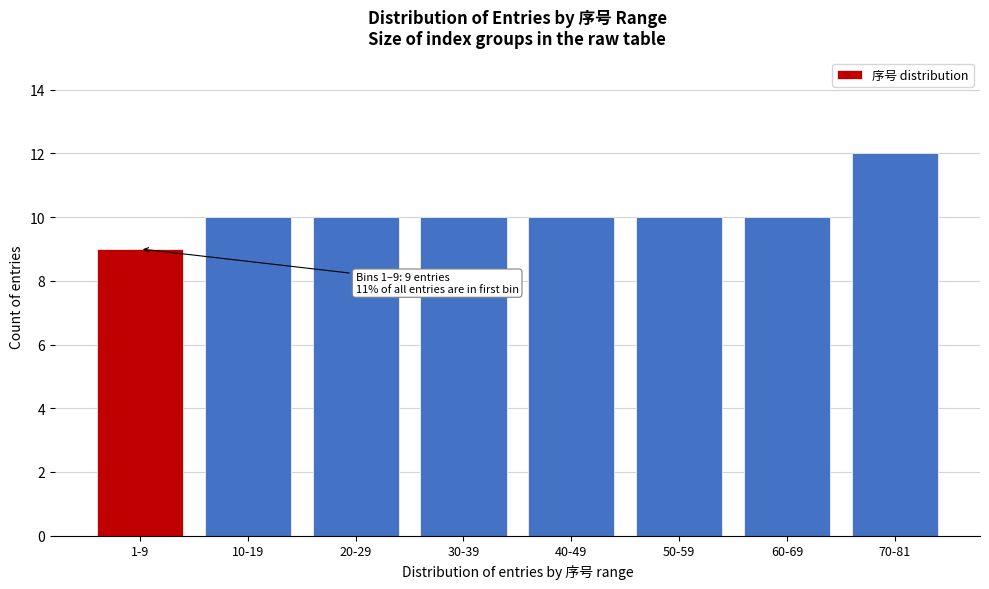

Reading left to right, transcribe all the data shown in this chart.

1-9=9	10-19=10	20-29=10	30-39=10	40-49=10	50-59=10	60-69=10	70-81=12